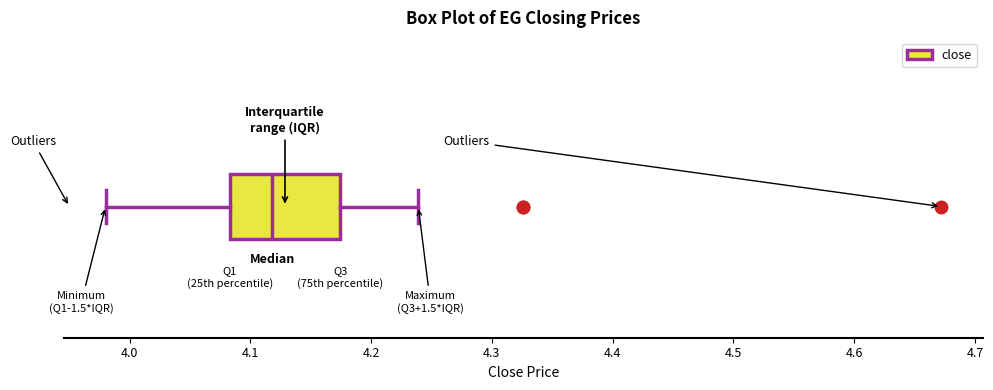

Transcribe this box plot: give where the median line is, the range the box spans, and where the two whiskers end, as read against the x-axis. The values are not printed on the chart, so give them approximately, as read against the axis.

median 4.12, box 4.08 to 4.17, whiskers 3.98 to 4.24